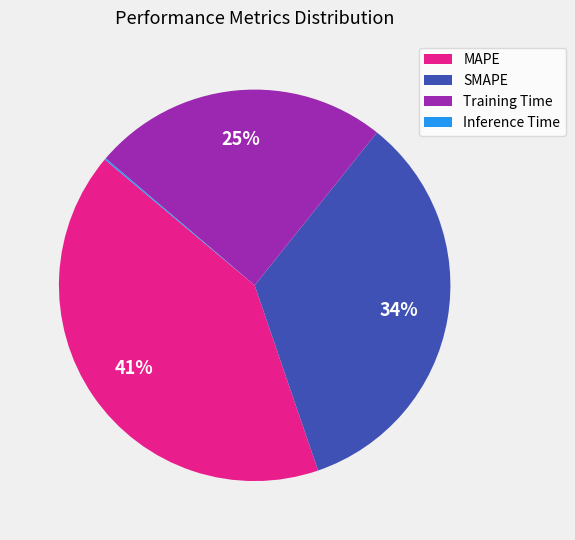

Does SMAPE account for over 50% of the chart?

No